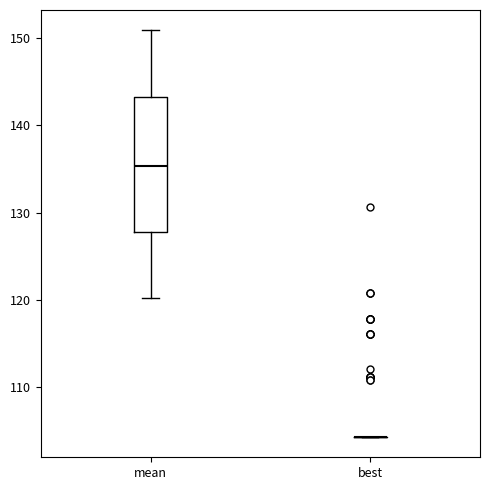

Reading left to right, read every box against the y-axis: the position of its median line, the range the box covers, and the ends of its whiskers. The values are not printed on the chart, so give them approximately, as read against the axis.

mean: median 135, box 128 to 143, whiskers 120 to 151
best: box collapsed to a line at 104, whiskers 104 to 104